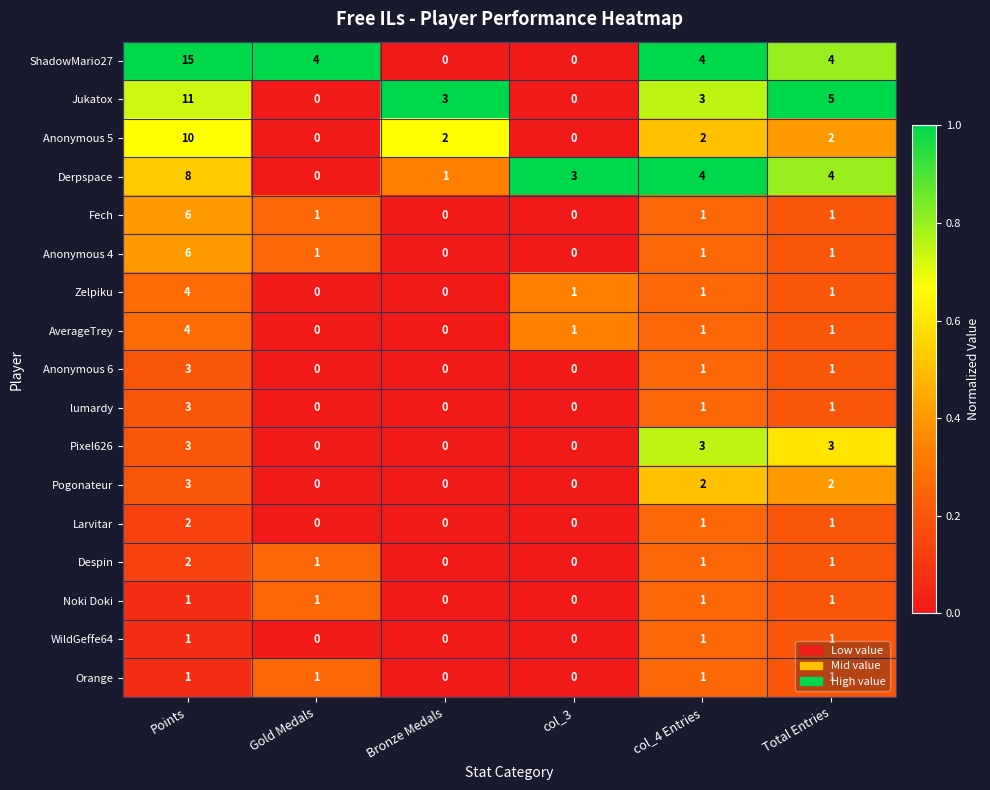

Which series has the largest range (max minus min)?

ShadowMario27